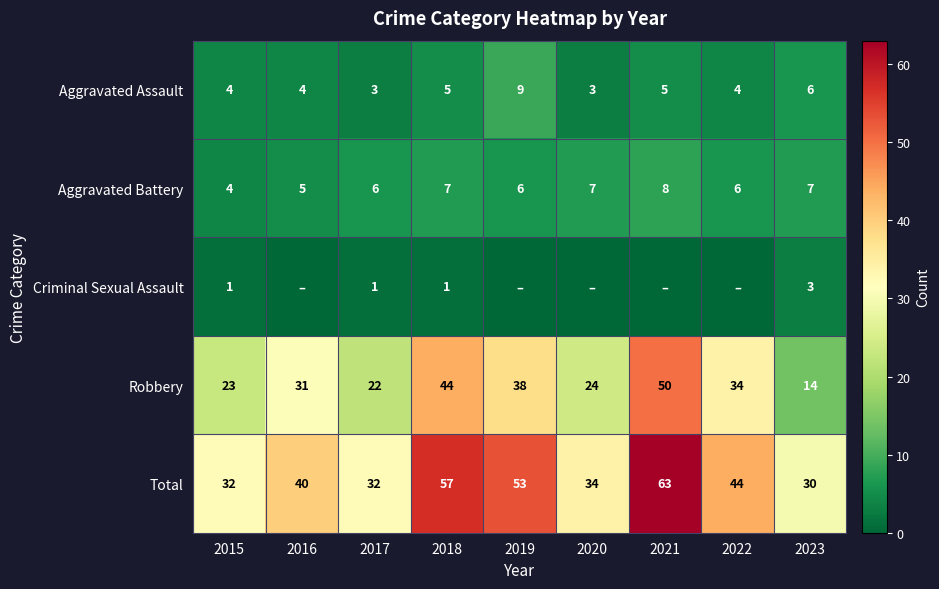

At how many categories does at least one series exceed 23?

9